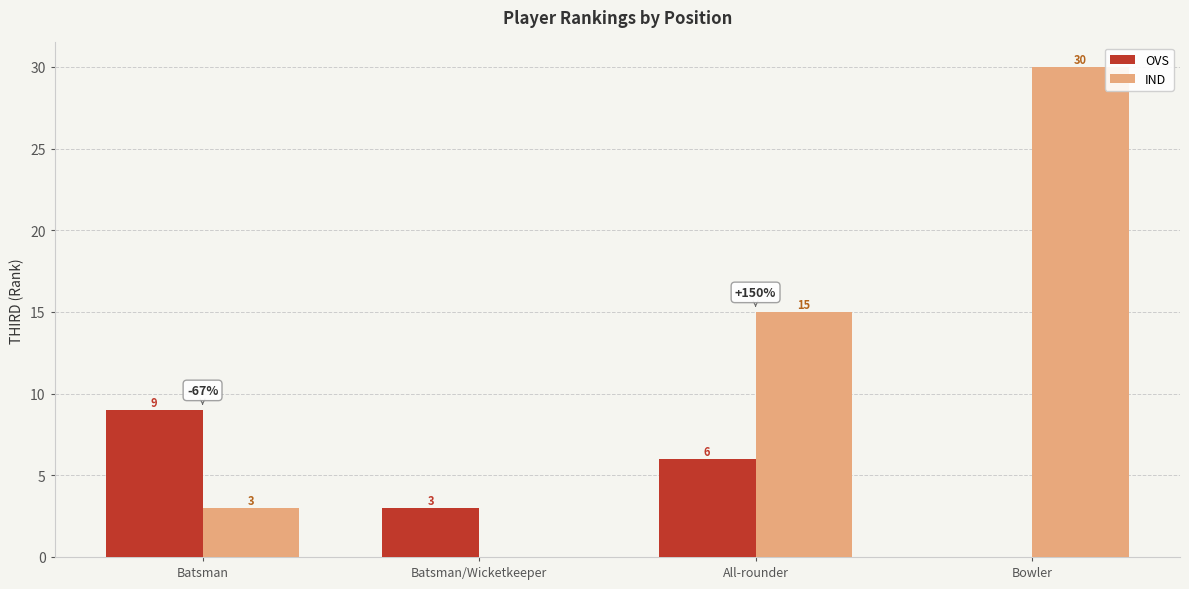

How many OVS values are between 3 and 9?

3